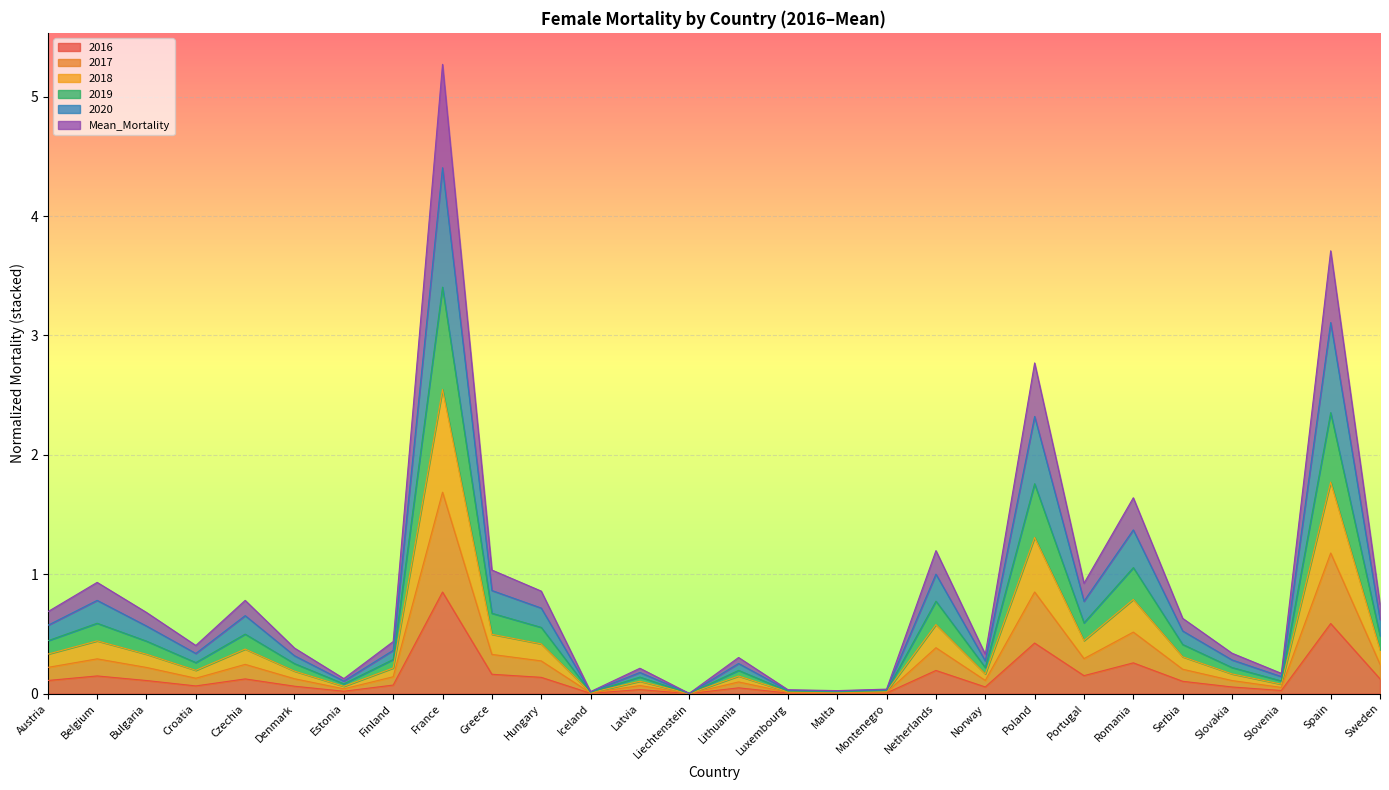

What are all the series names shown in the legend?

2016, 2017, 2018, 2019, 2020, Mean_Mortality